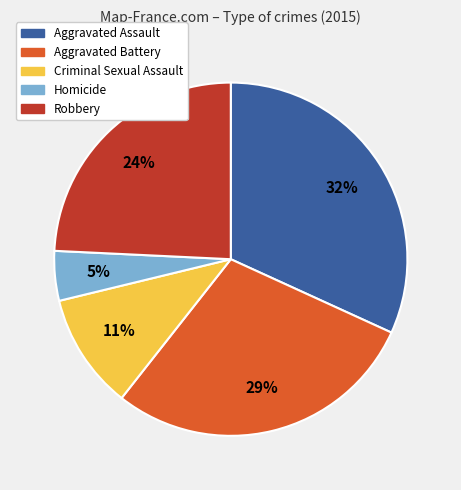

What percentage is the Aggravated Assault slice, to the nearest percent?

32%